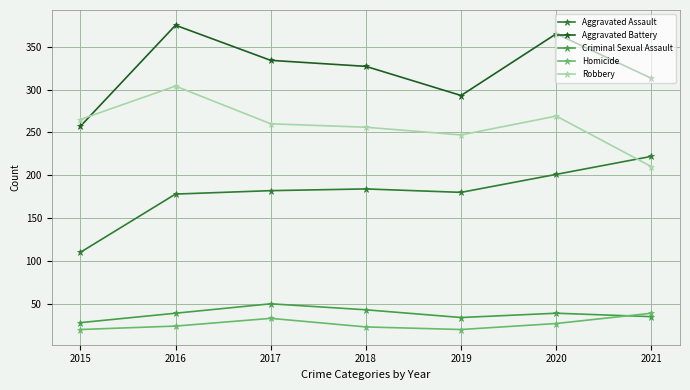

Where is Aggravated Battery nearest to the value 316?

2021